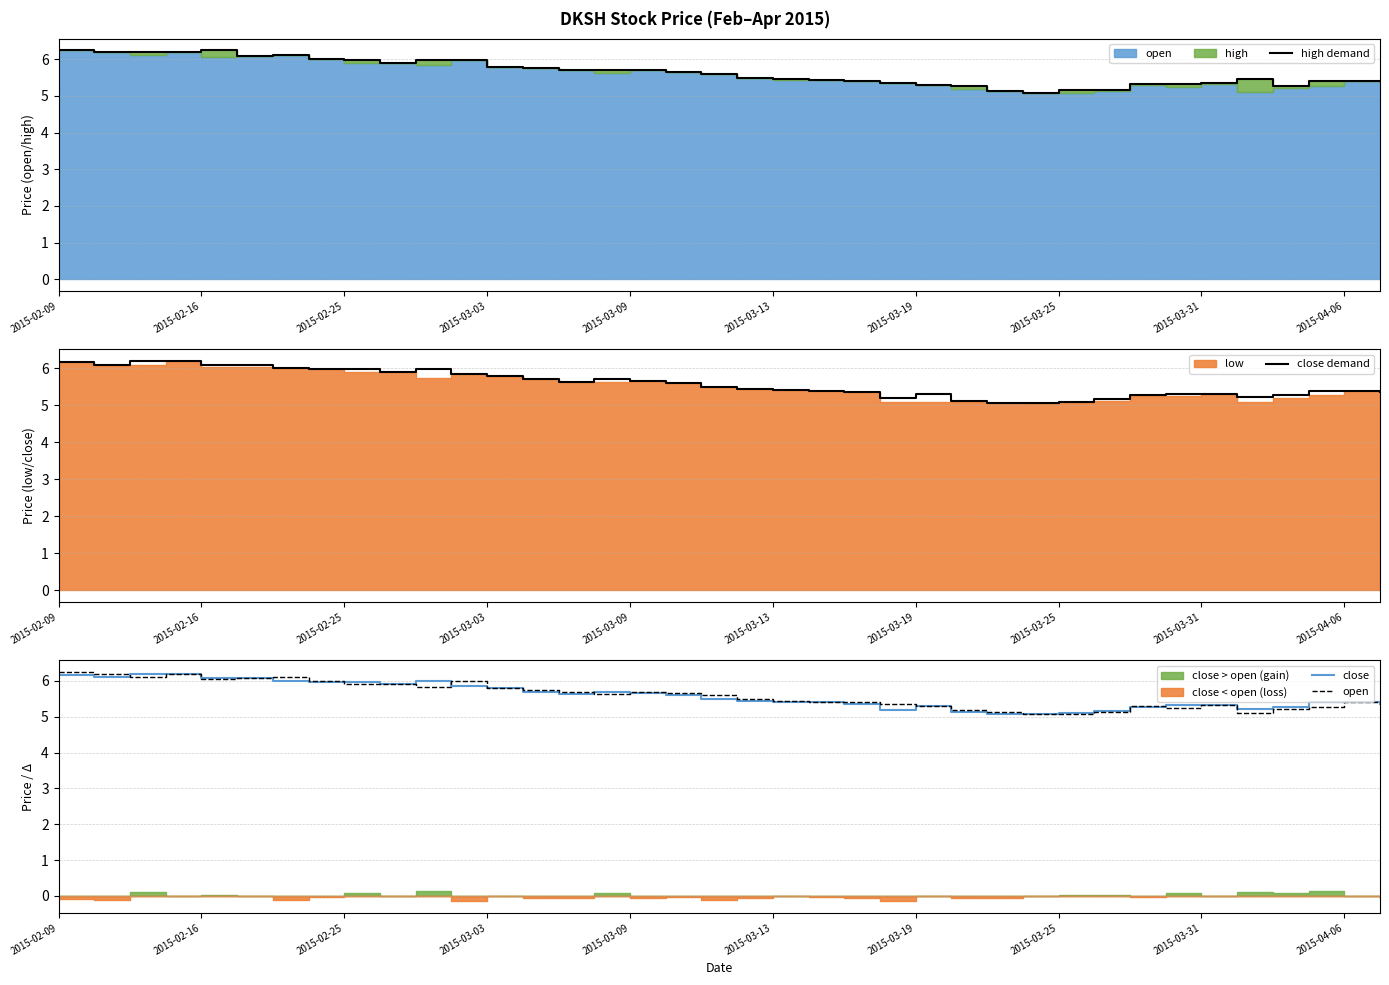

What is the minimum value for close demand?

5.1